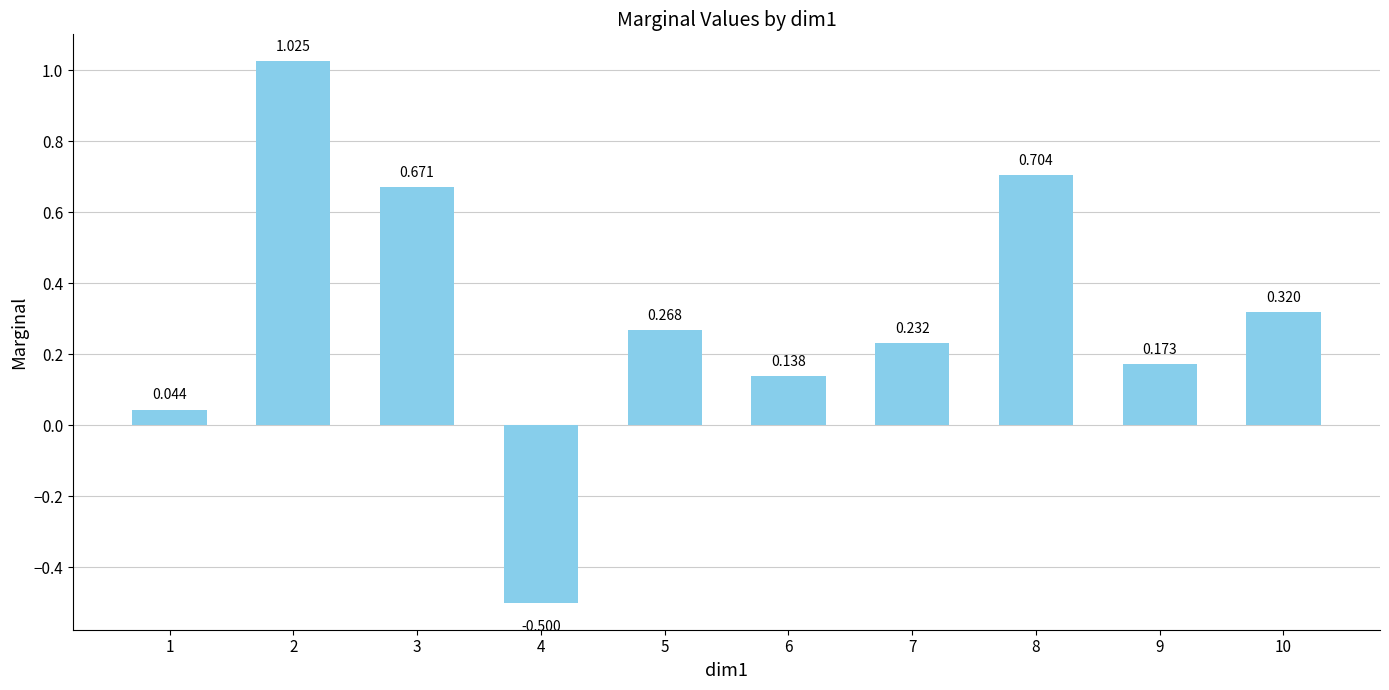

How many values are below zero?

1